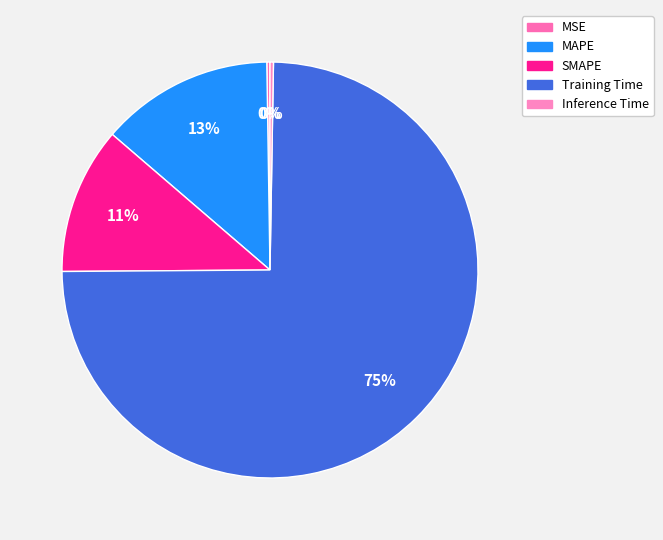

Do Inference Time and Training Time together represent more than half of the pie?

Yes